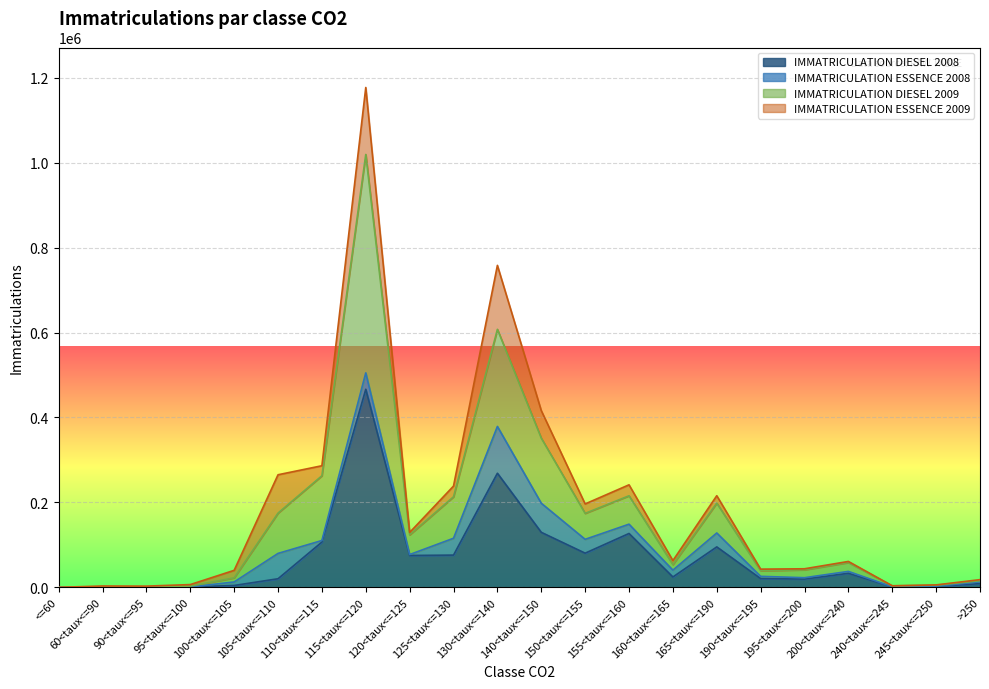

What is the label of the 19th point from the left?

200<taux<=240